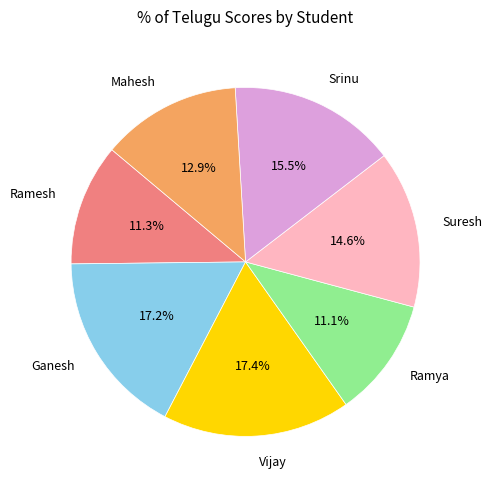

Count the number of slices in the pie.

7